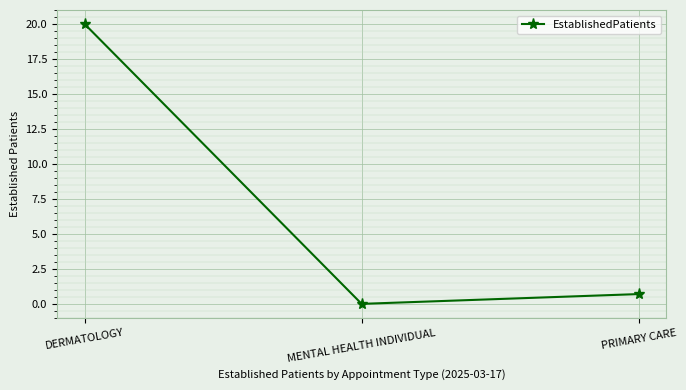

What is the difference between the values at PRIMARY CARE and MENTAL HEALTH INDIVIDUAL?

0.7